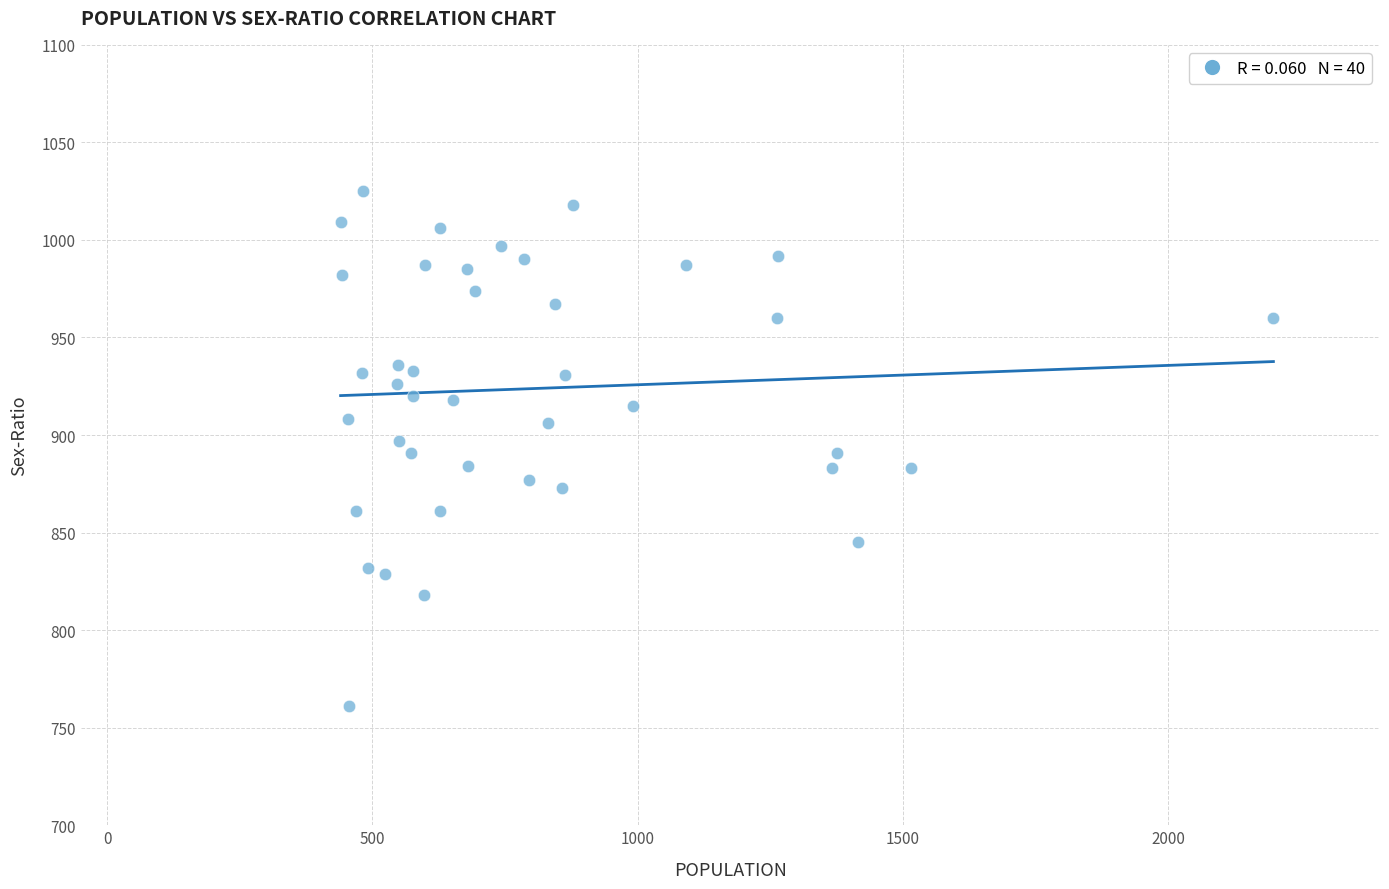

What is the range of Y values (max minus min)?

264